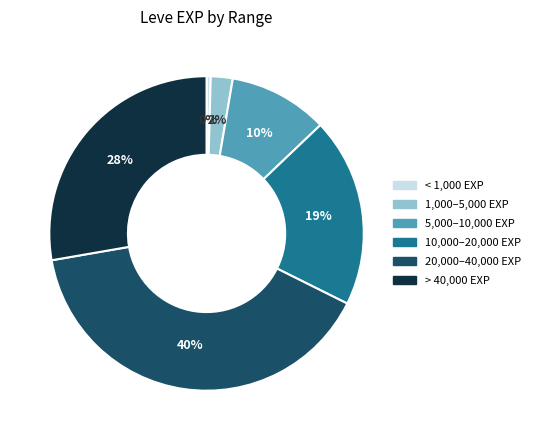

Count the number of slices in the pie.

6